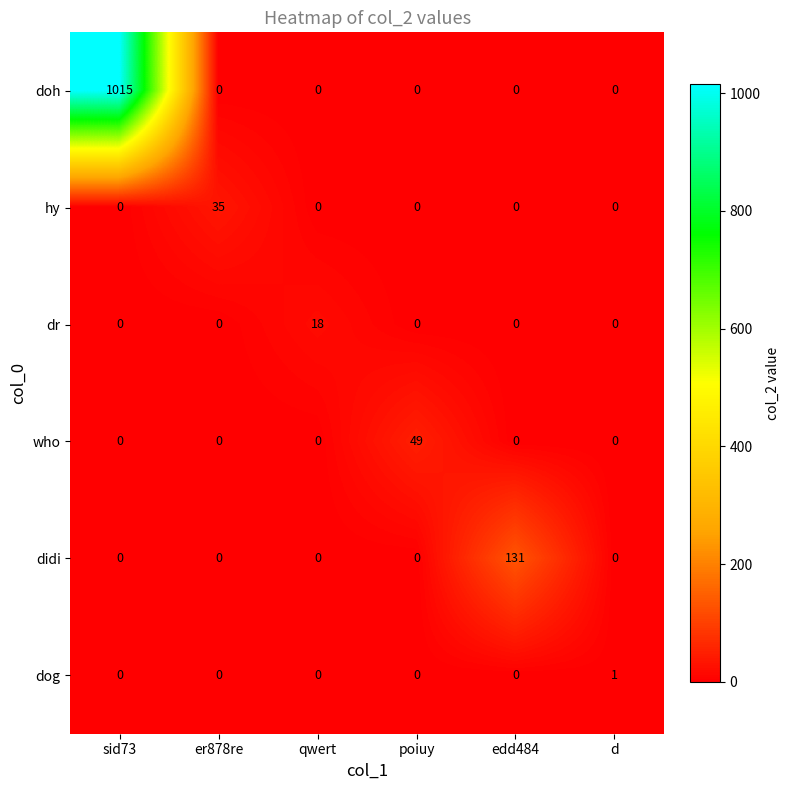

What is the average value of the dr series?

3